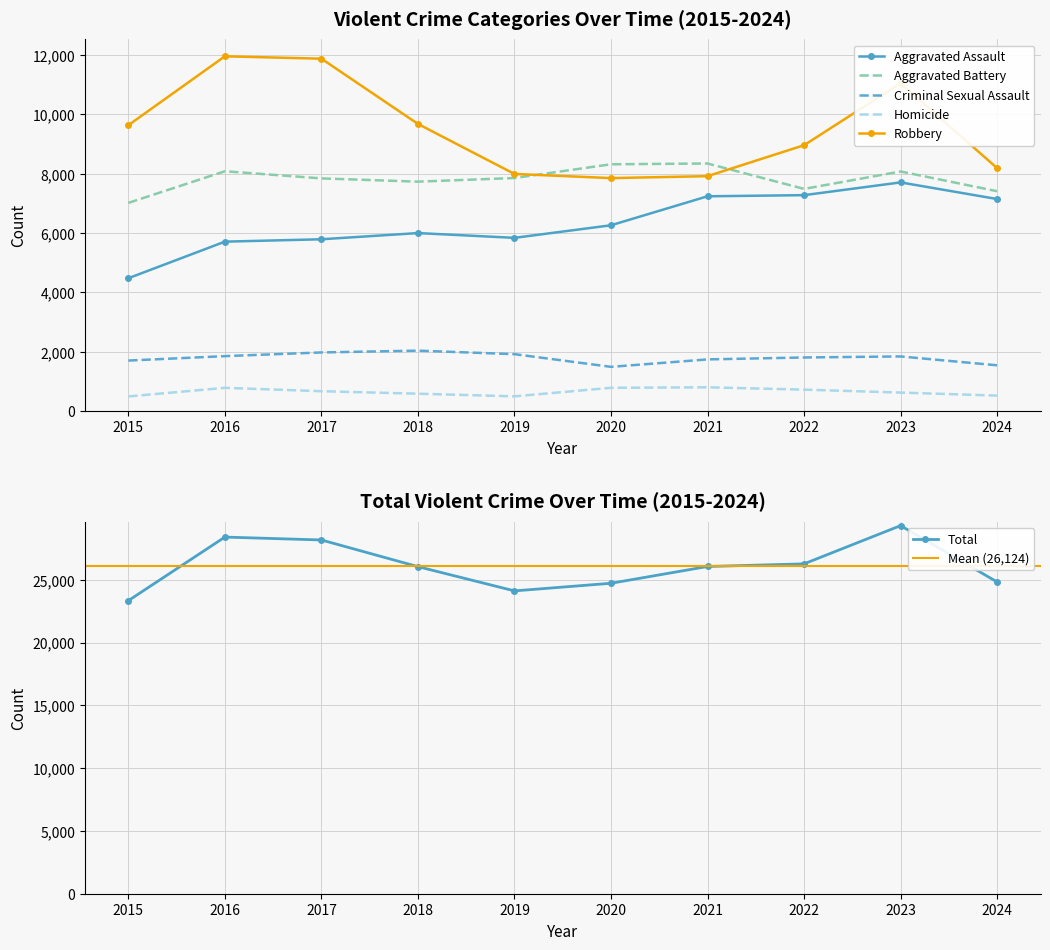

At which category does Aggravated Assault reach its first local peak?

2018